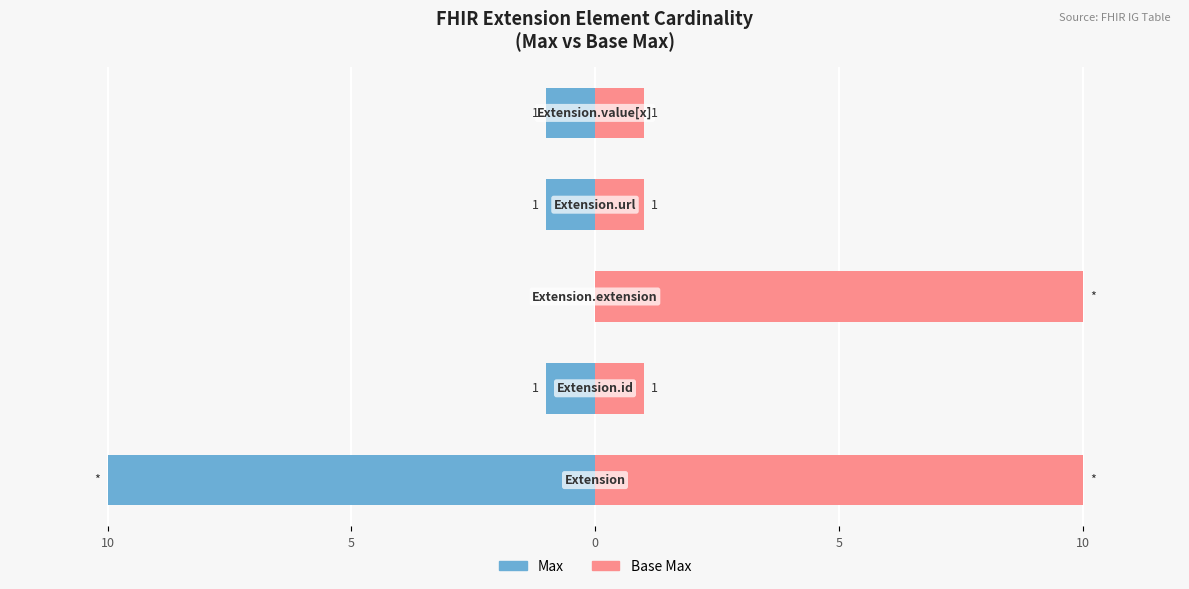

What is the sum of all Max (cardinality) values?

-13